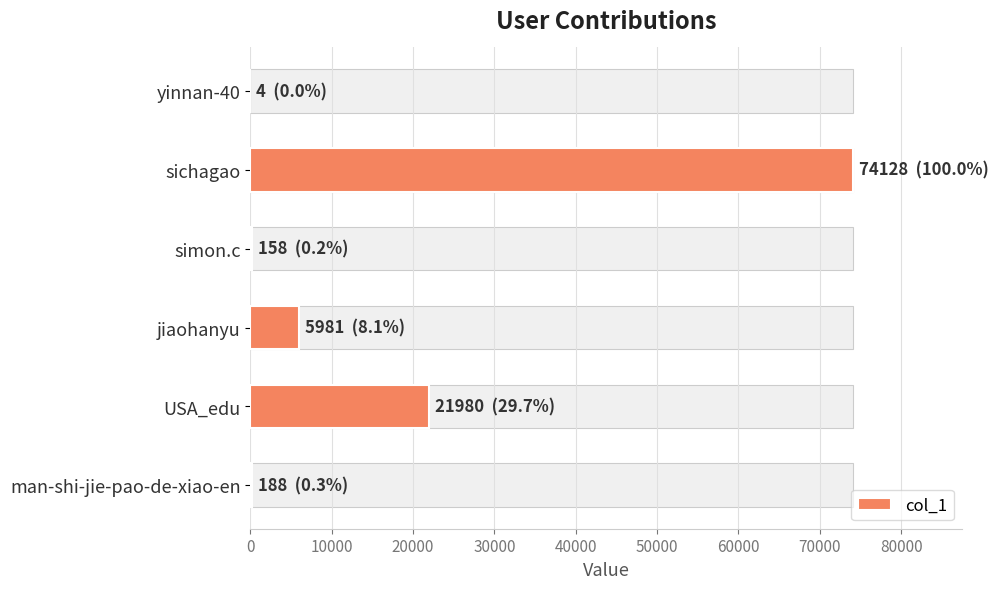

What is the ratio of the value at jiaohanyu to the value at USA_edu?

0.3